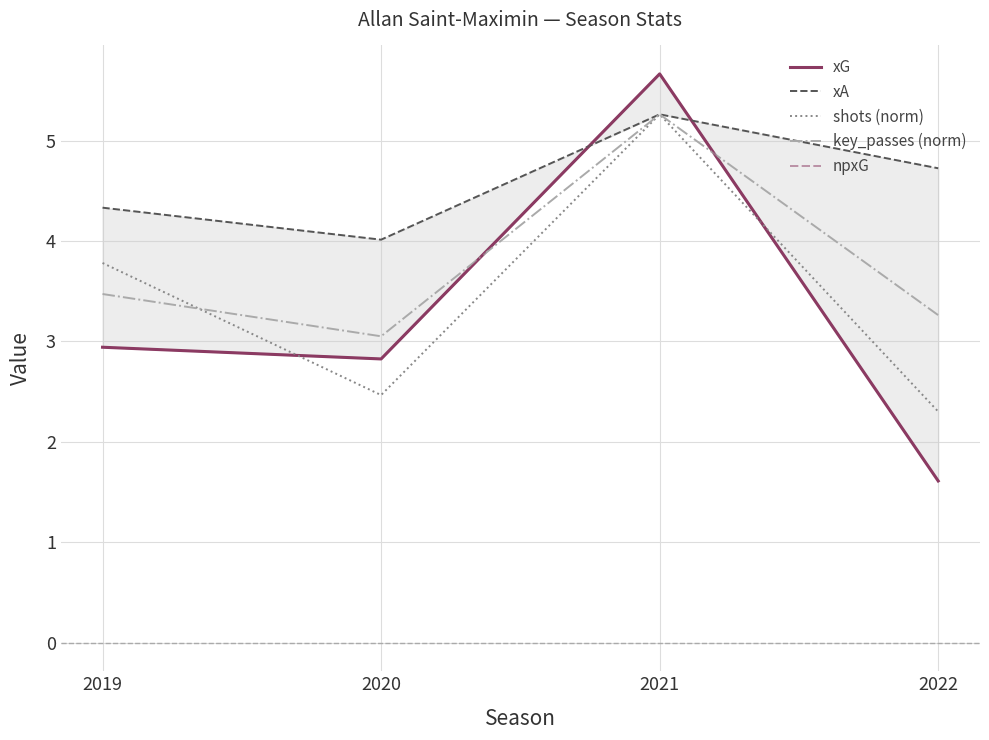

What is the total value across all series at 2021?

27.1